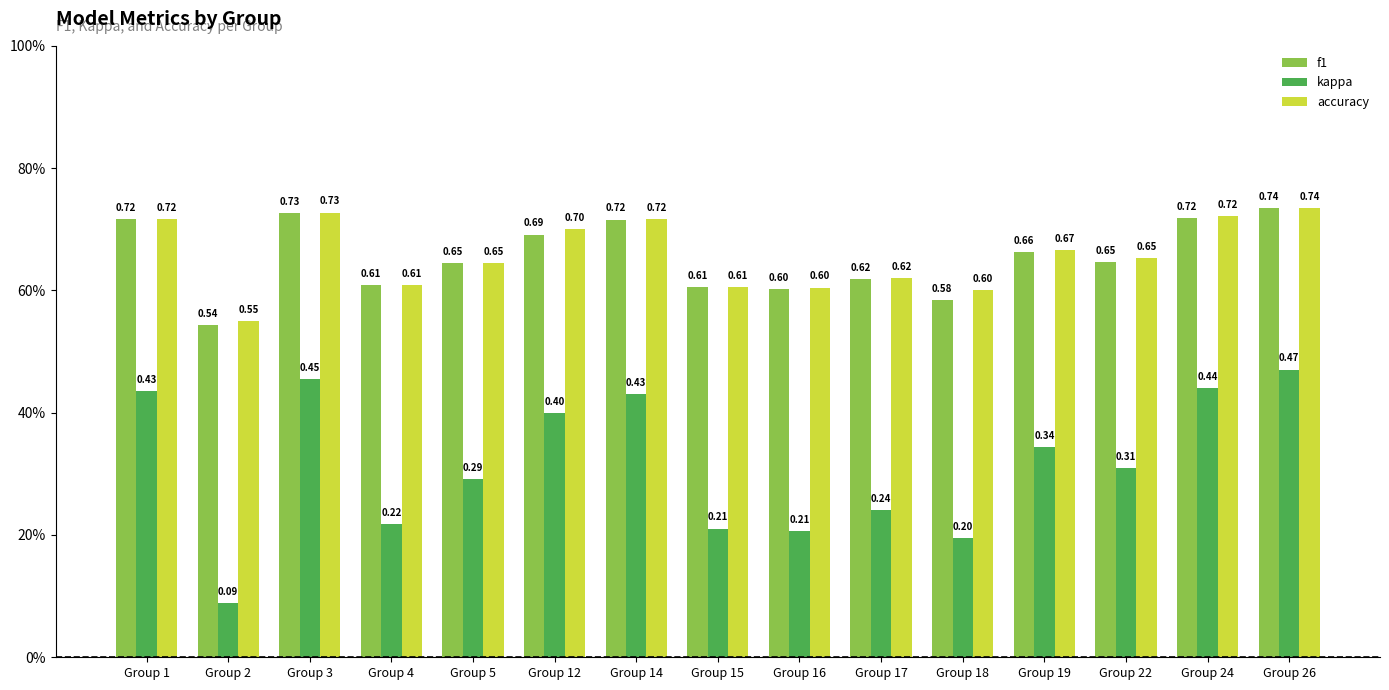

Does the chart contain any negative values?

No